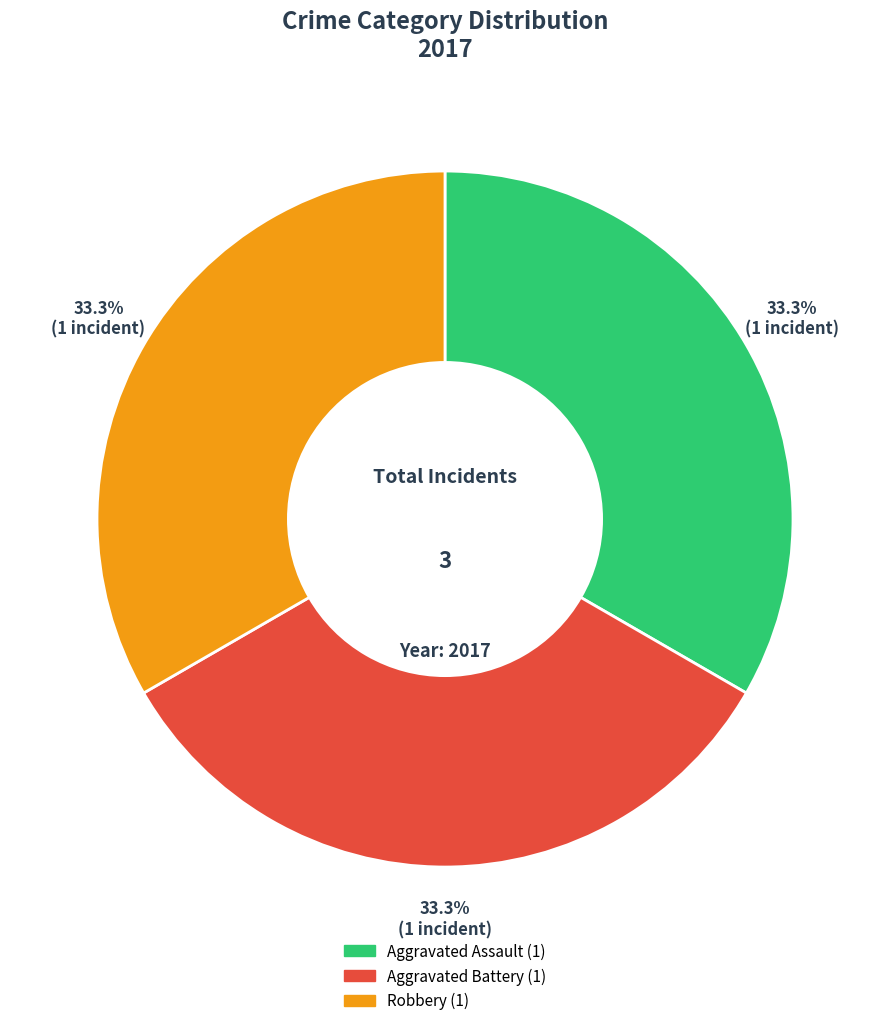

Count the number of slices in the pie.

3